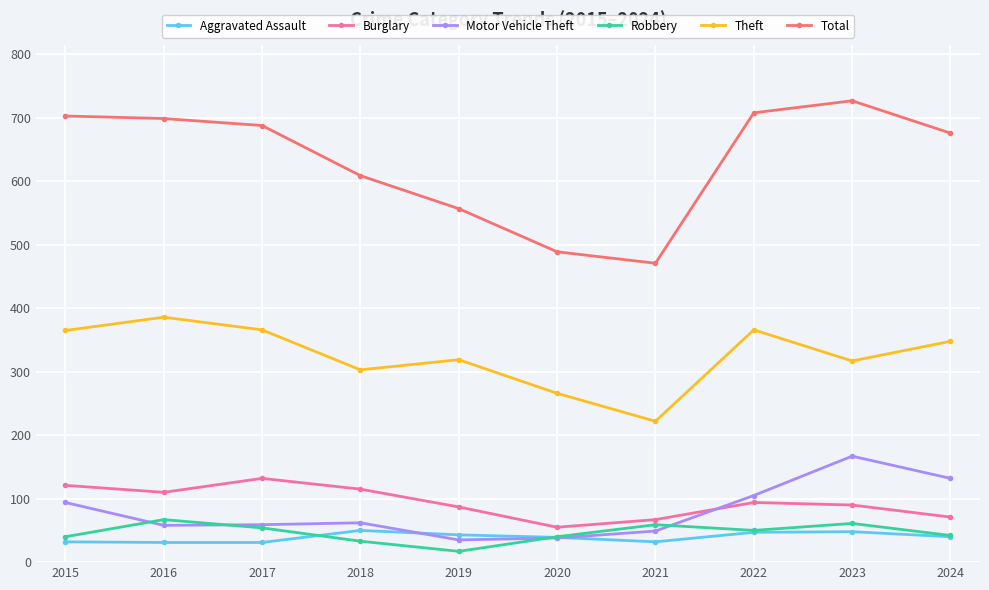

Which series has the largest total across all categories?

Total